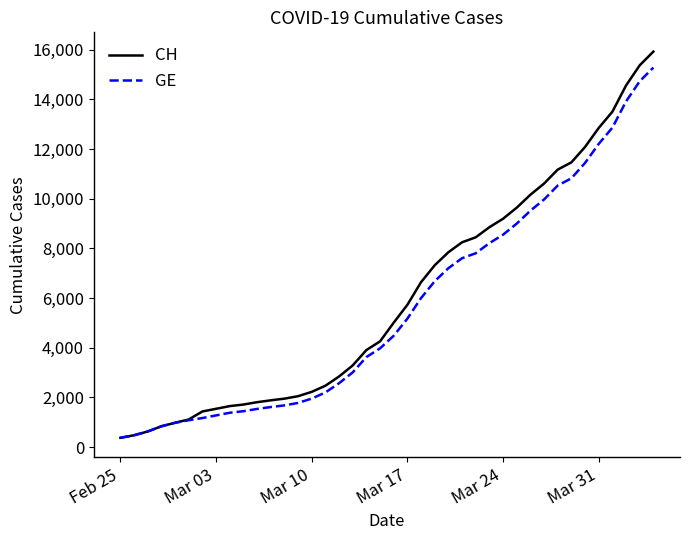

Which series has the largest range (max minus min)?

CH